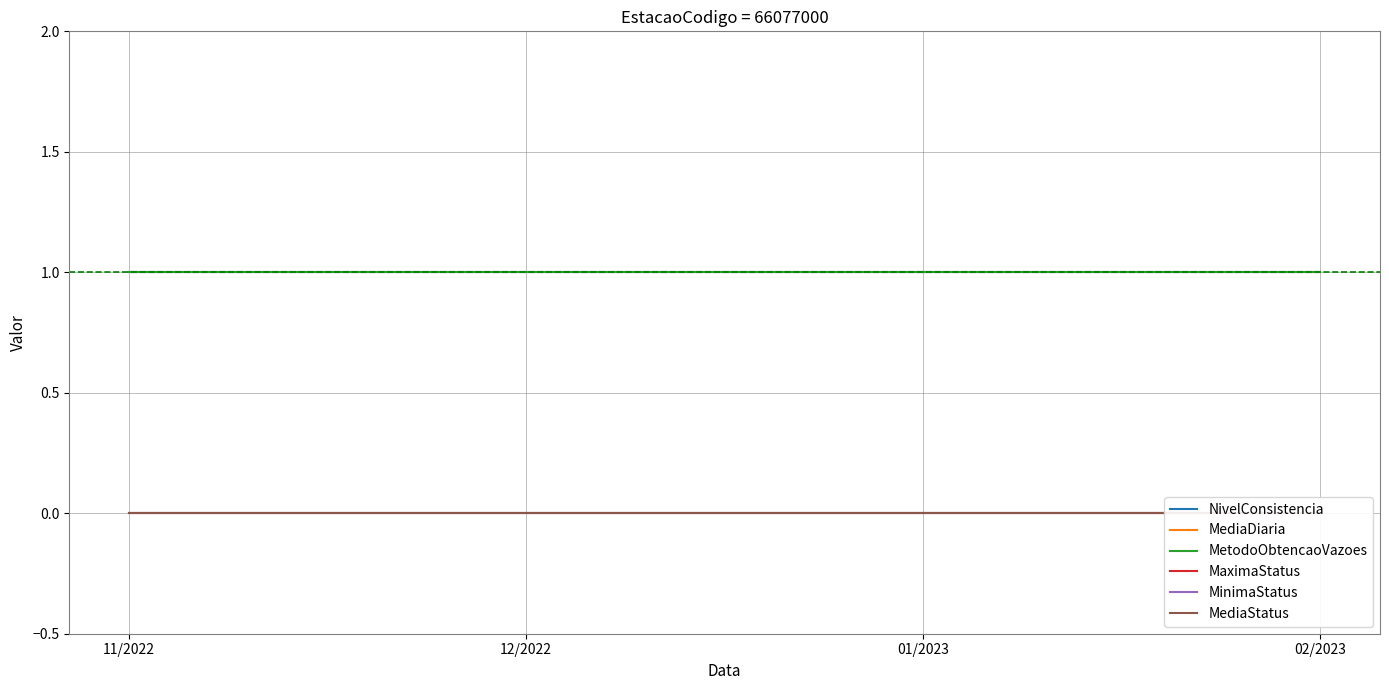

What is the maximum value for MetodoObtencaoVazoes?

1